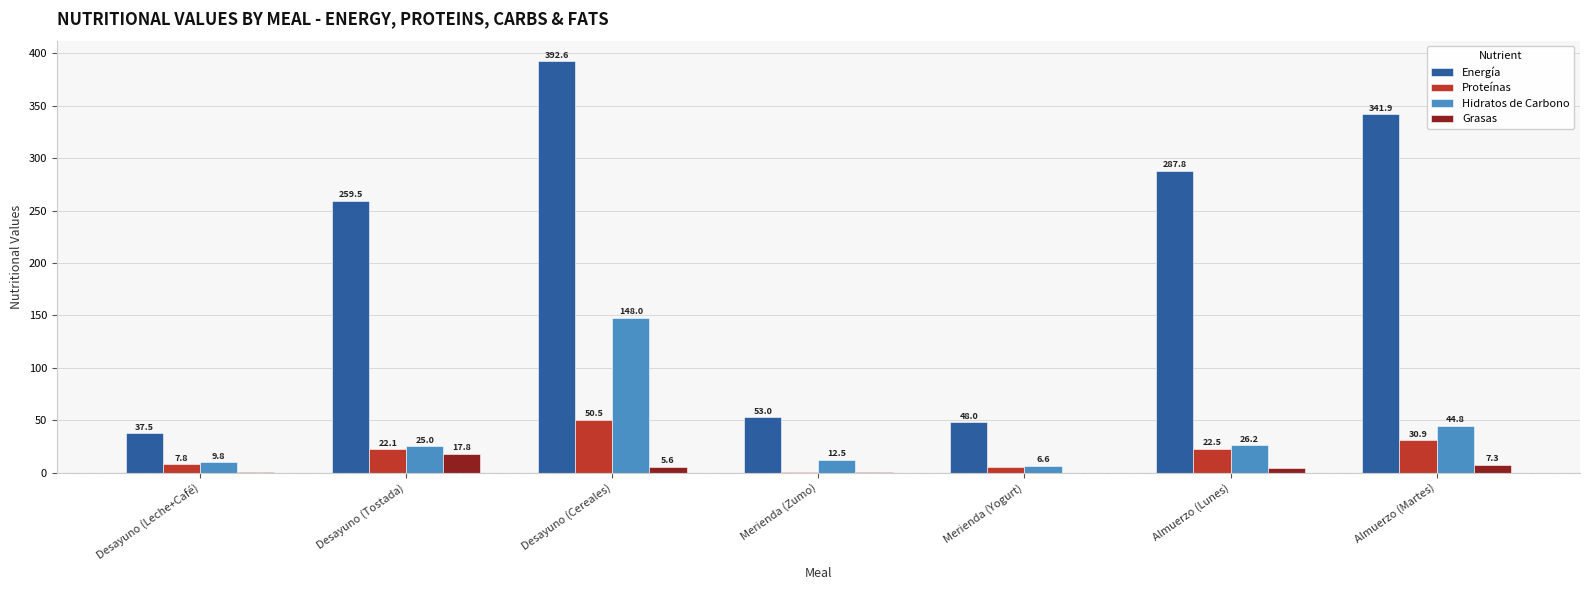

At which label is Proteínas closest to 25?

Almuerzo (Lunes)